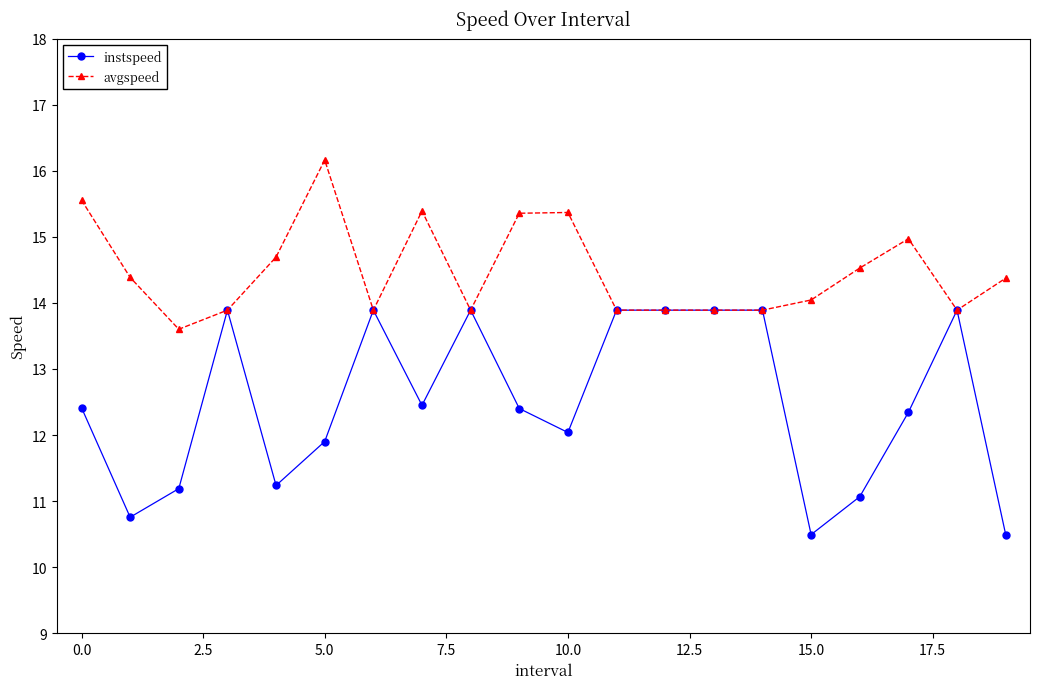

How many data points does each series have?

20